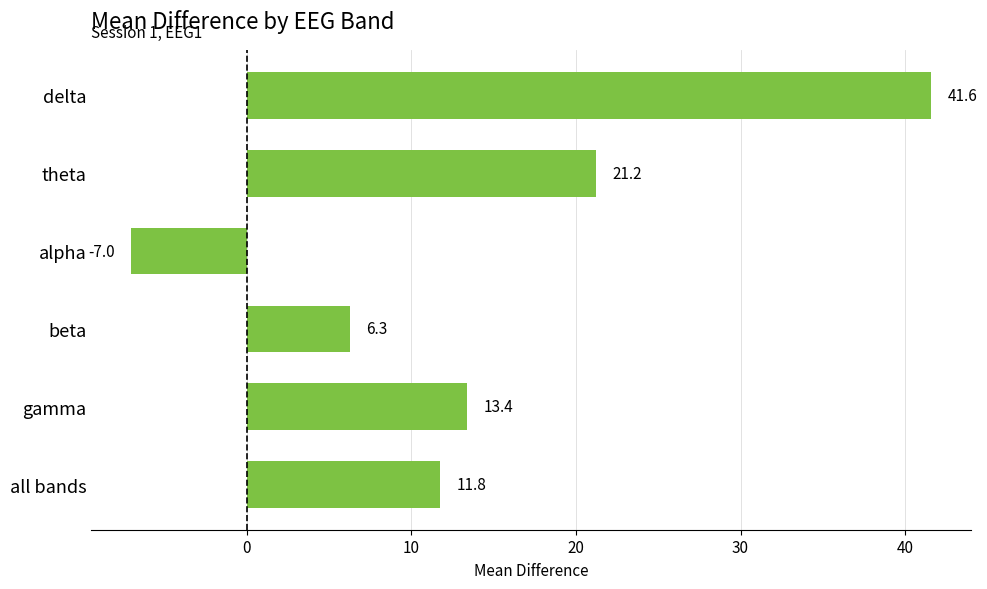

Between alpha and beta, which is larger?

beta